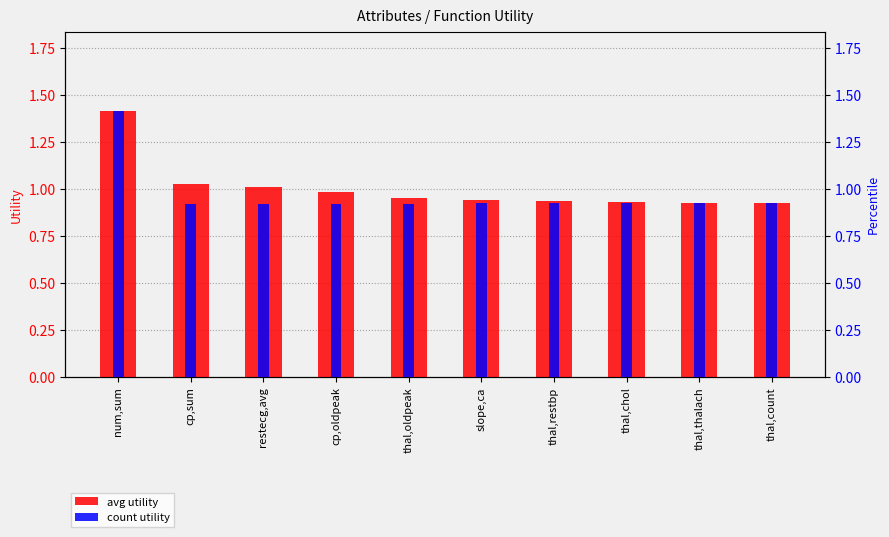

What is the difference between the avg utility values at restecg,avg and thal,thalach?

0.1